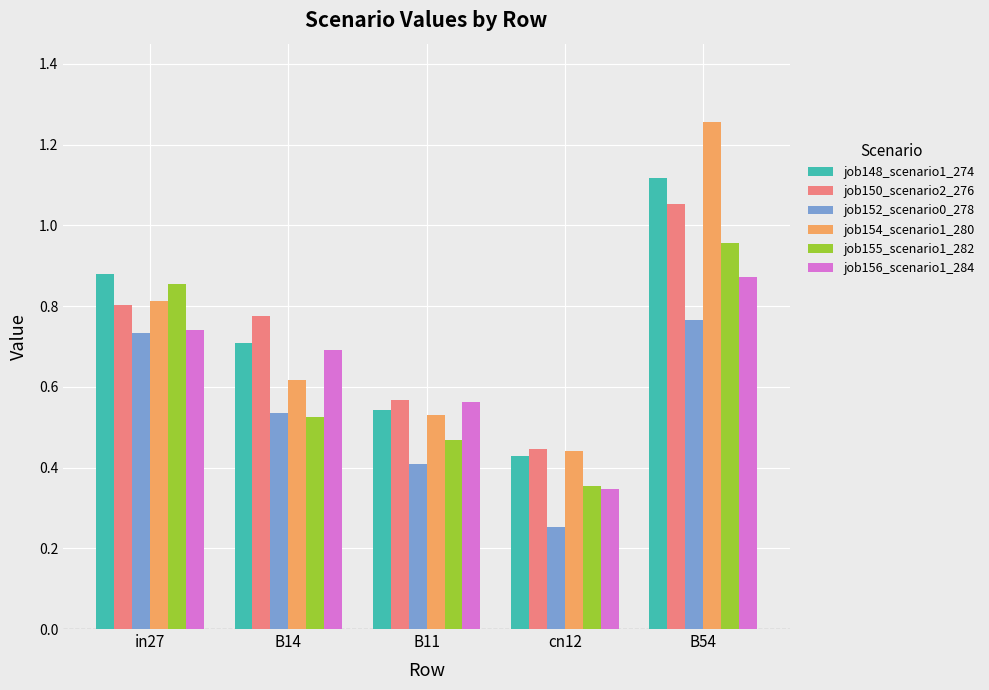

Which label corresponds to the smallest value in the chart?

cn12